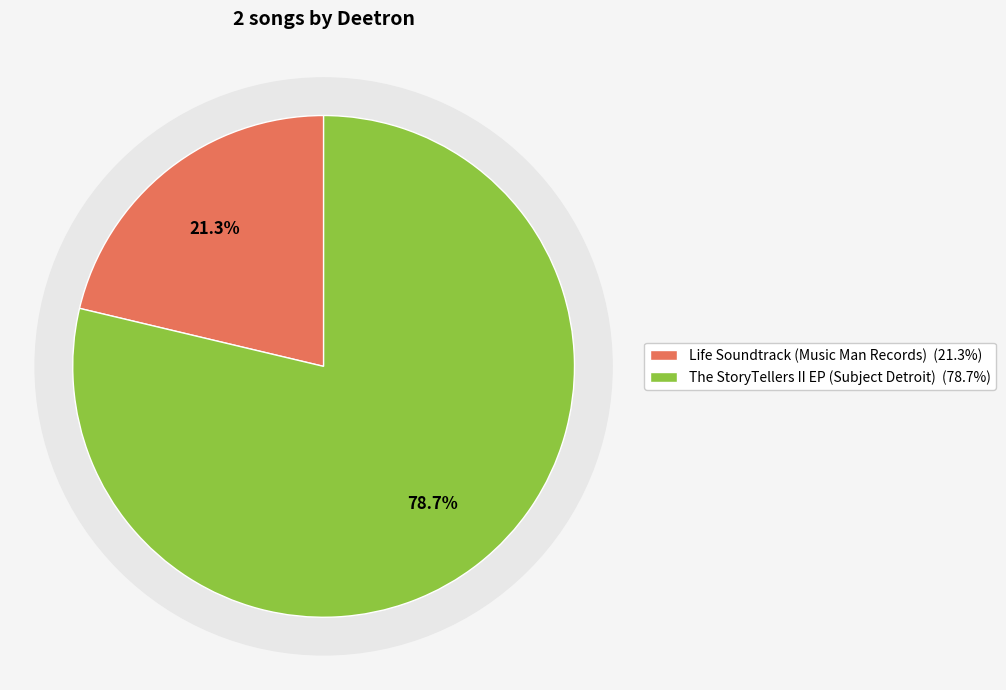

Does any single category account for the majority?

Yes